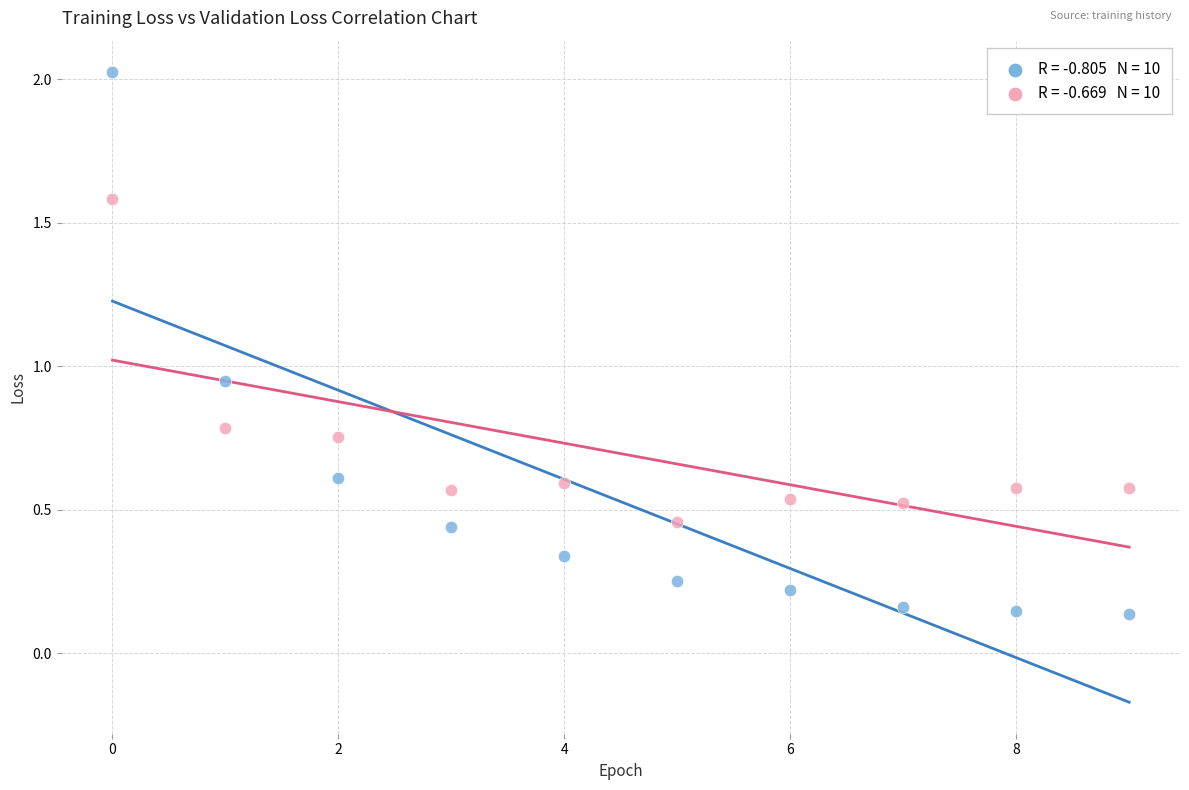

Across all data points, what is the range of Y values (max minus min)?

1.9